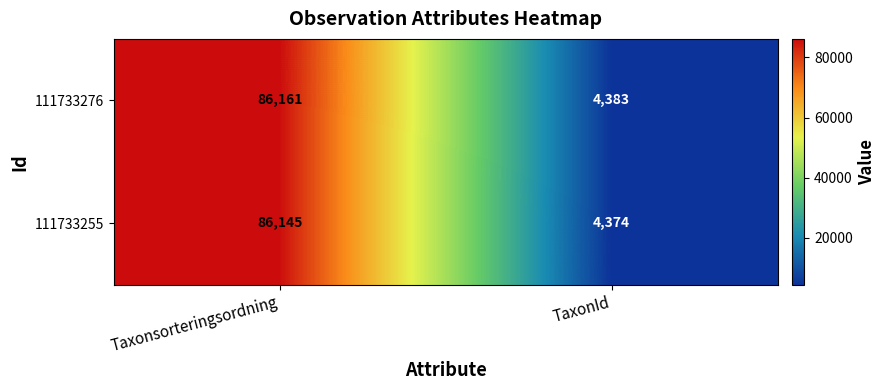

Which category has the highest value in the 111733255 series?

Taxonsorteringsordning